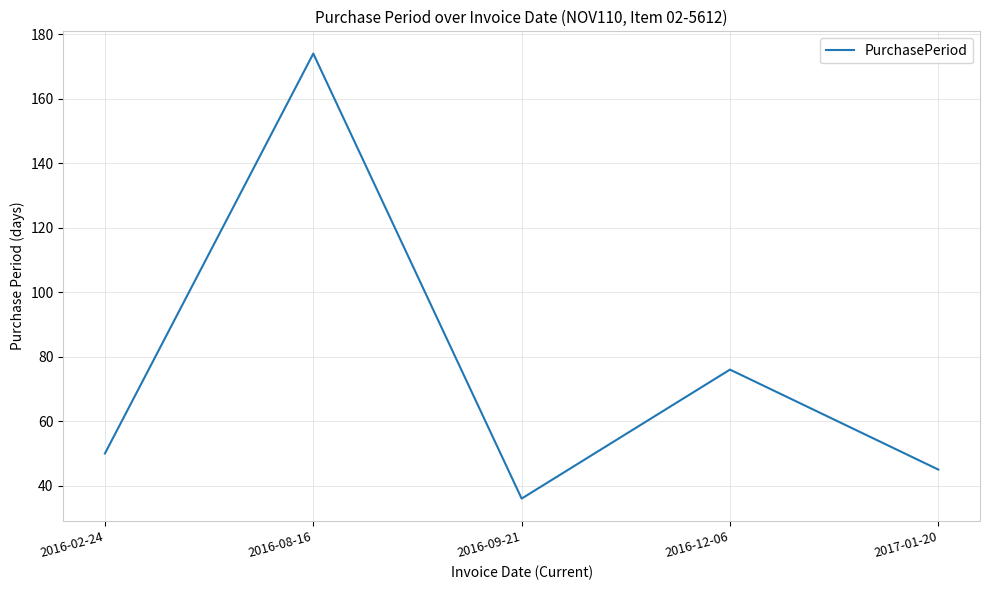

True or false: the data shows 16 at 2016-02-24.

False